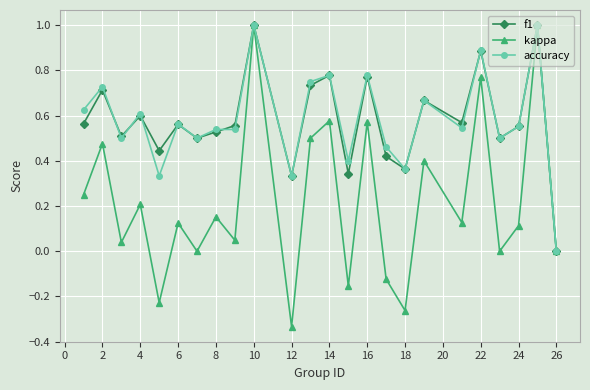

Which series has the largest range (max minus min)?

kappa